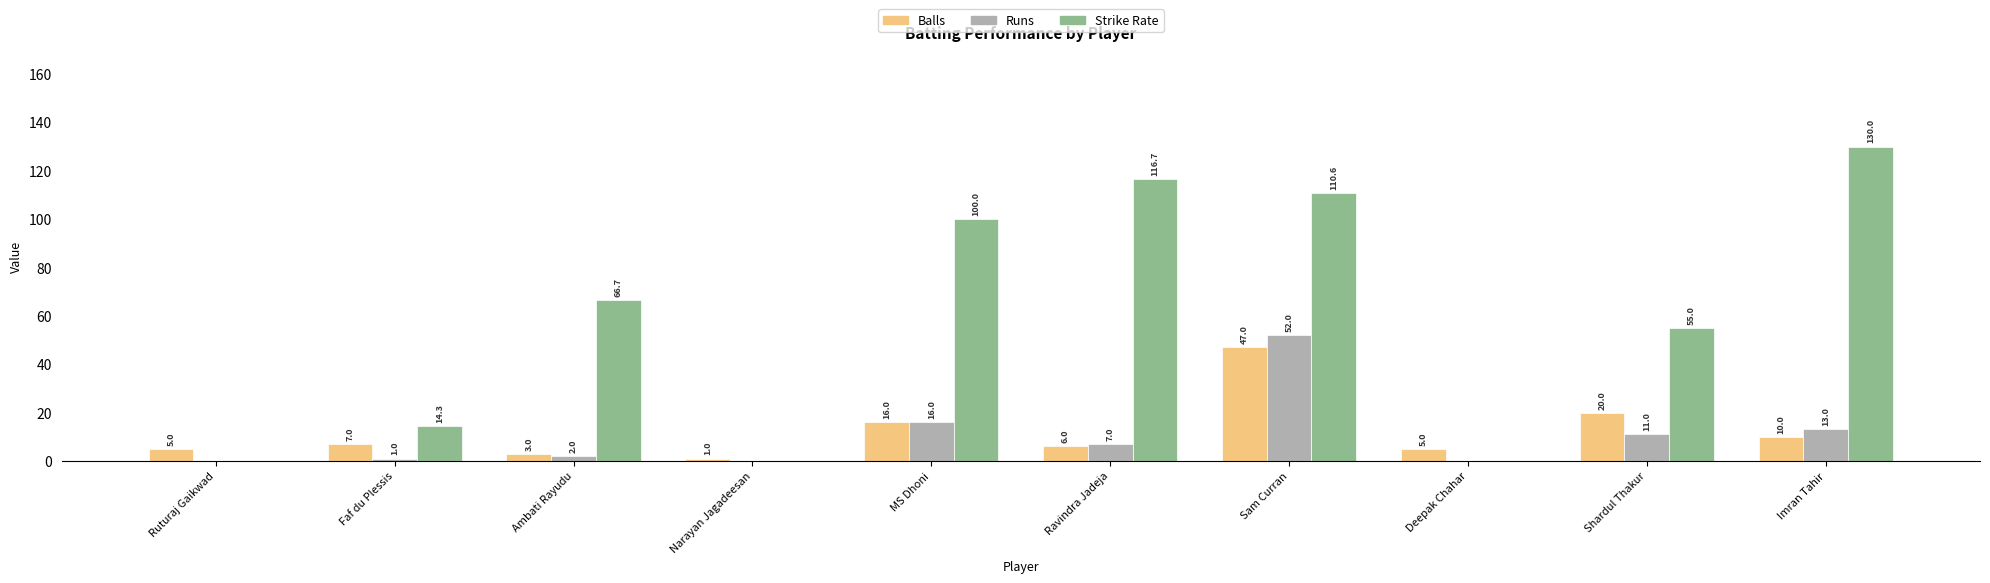

Are the bars horizontal?

No